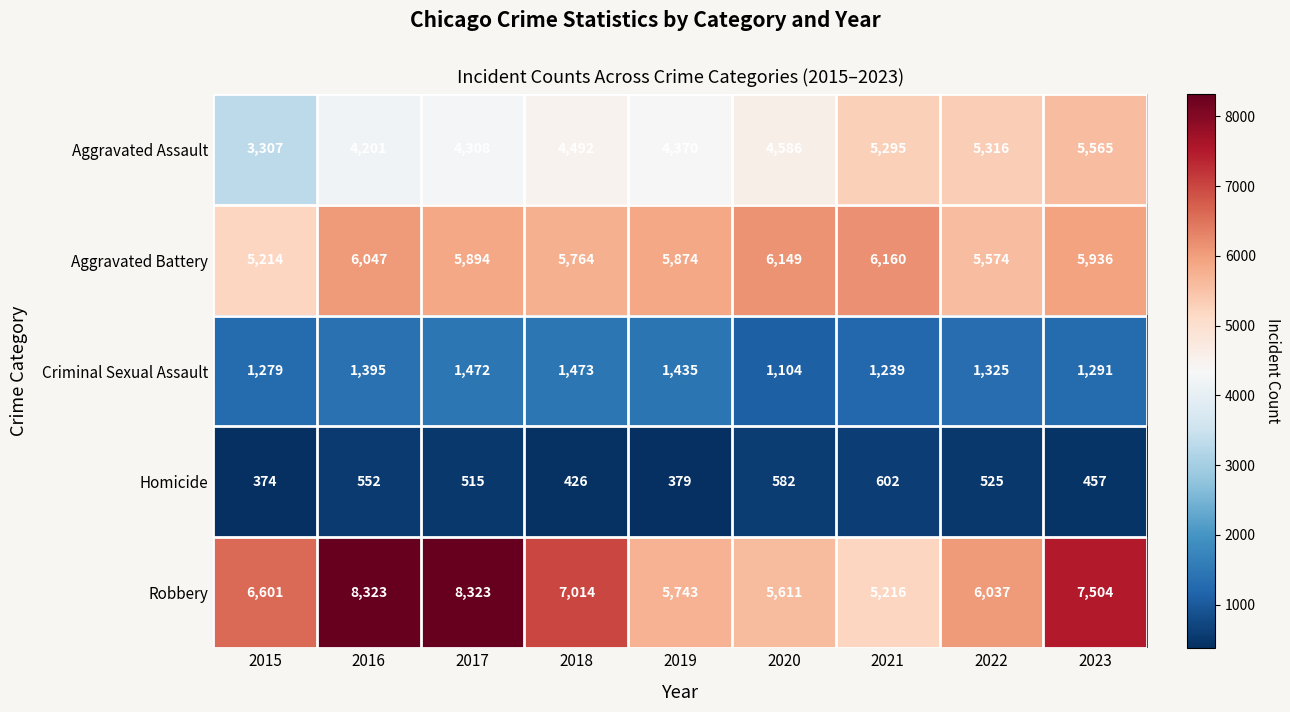

What value does the Aggravated Assault series have at 2017, to the nearest 100?

4300